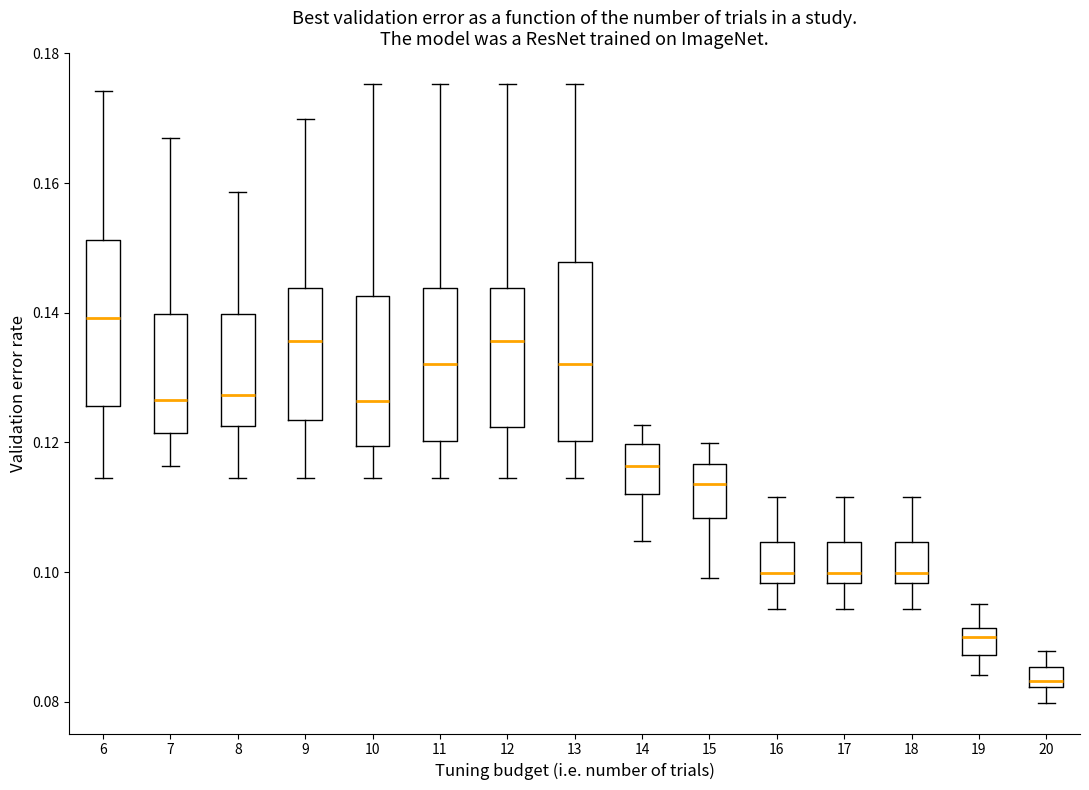

Which box's median line is the lowest?

20